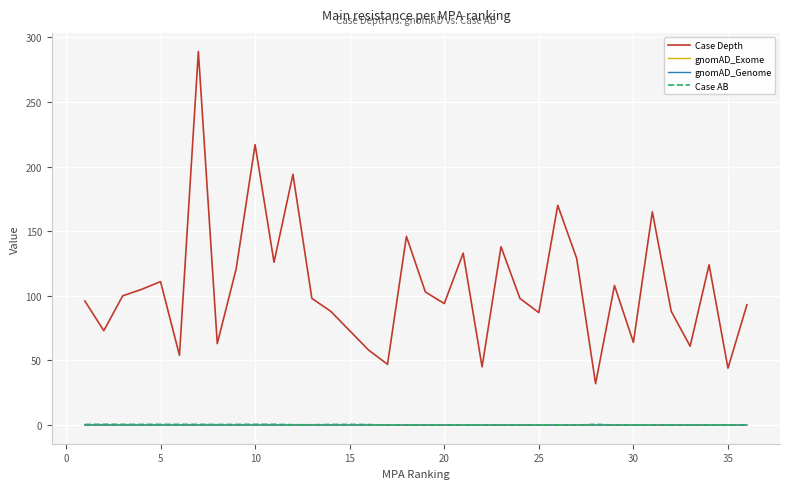

Which series has the largest range (max minus min)?

Case Depth